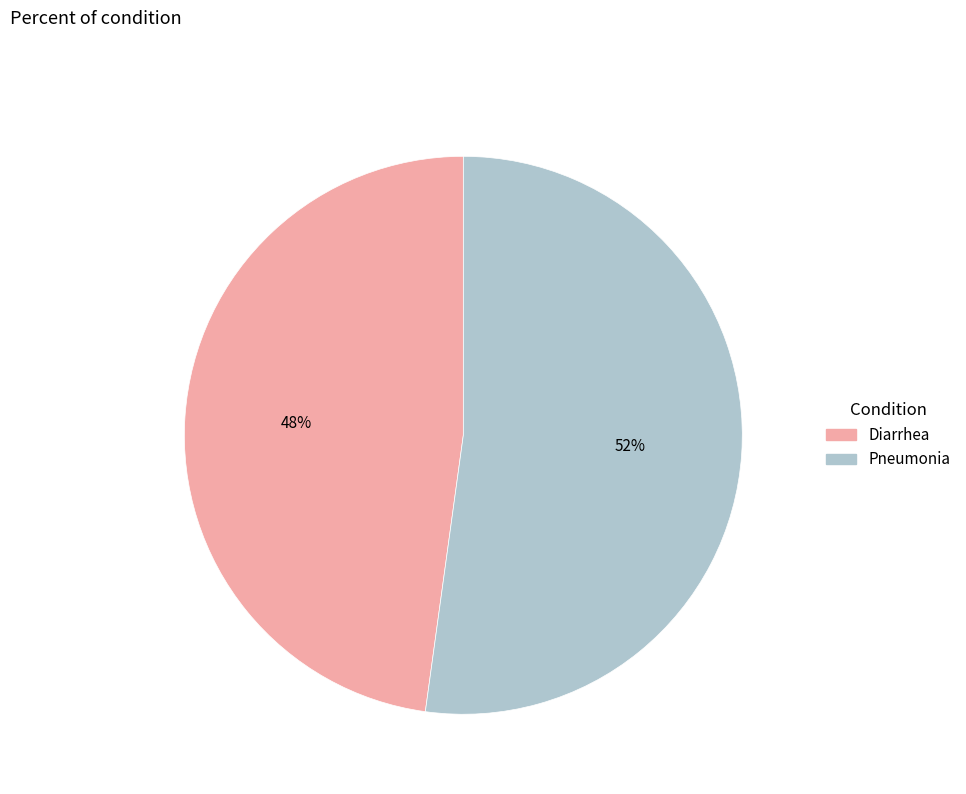

To the nearest percent, what is the average slice percentage?

50%